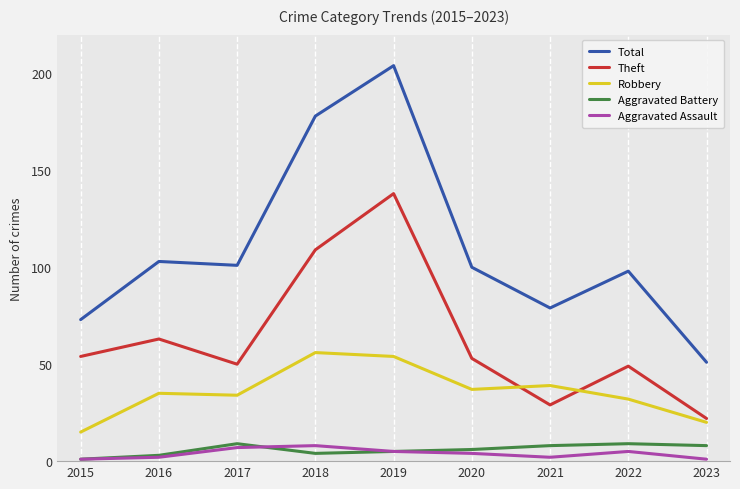

Is this an area chart (filled region under the line)?

No